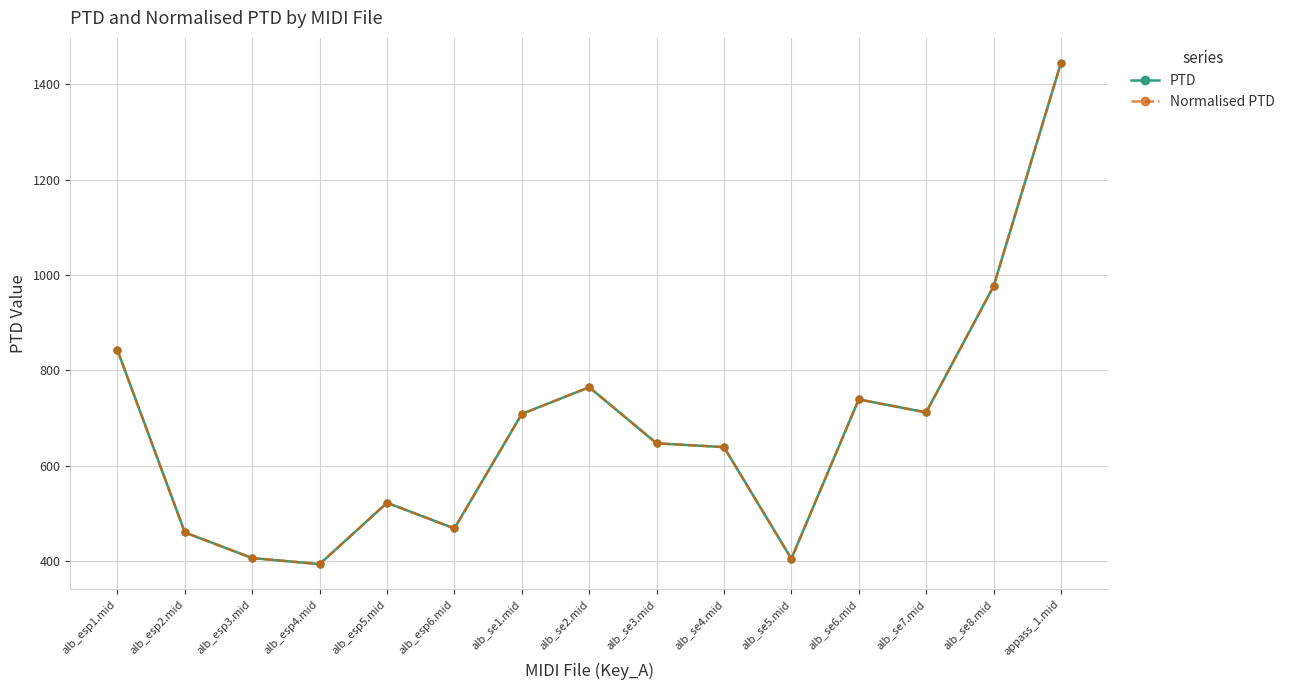

Which series has the largest total across all categories?

PTD